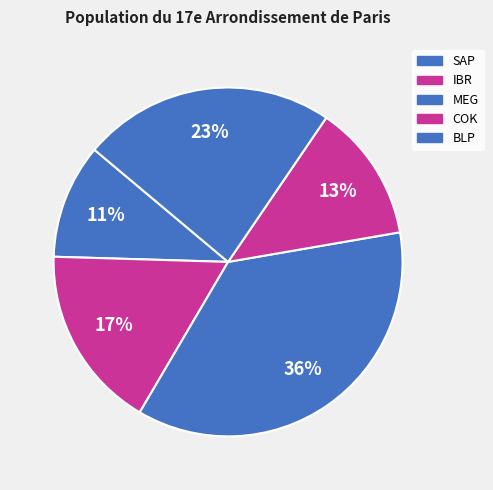

True or false: MEG accounts for 36% of the total.

True